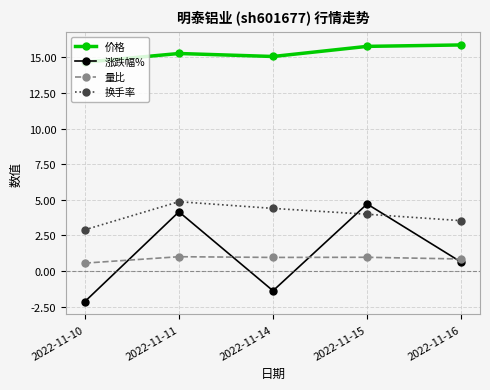

What is the smallest value displayed?

-2.1